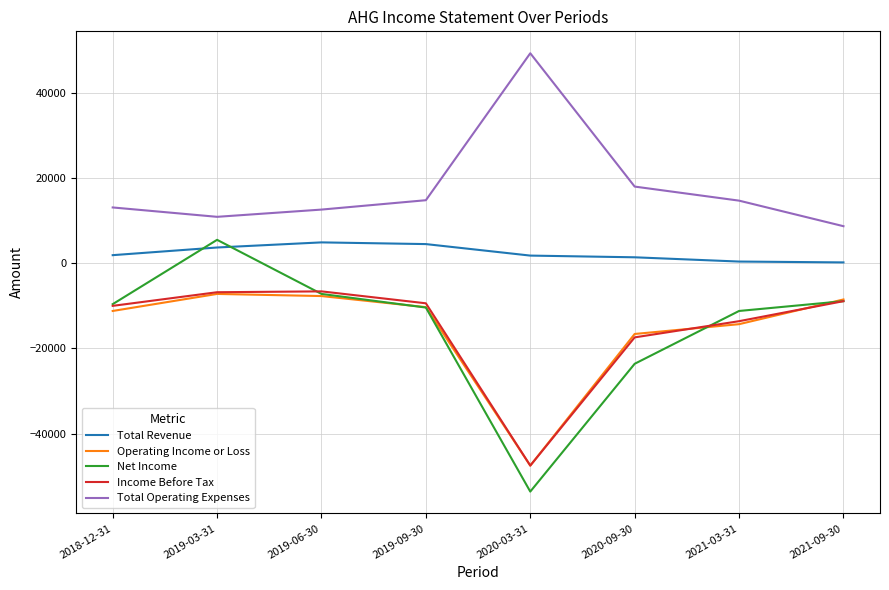

Is it true that Total Revenue equals 4500 at 2019-09-30?

True